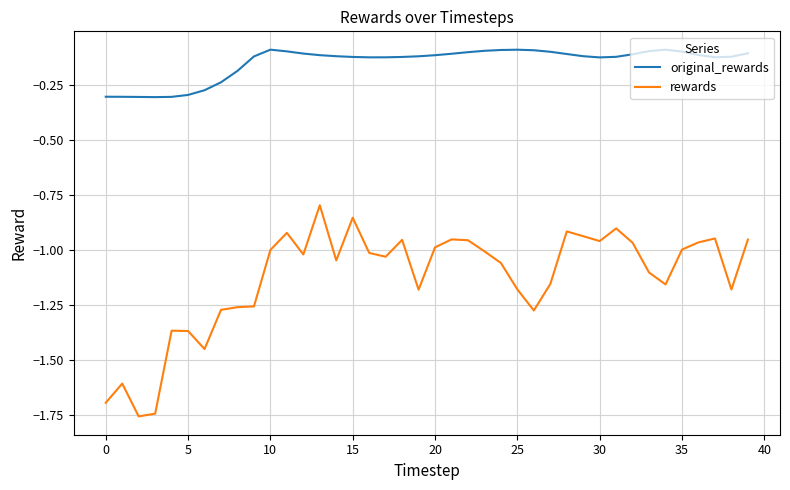

True or false: original_rewards and rewards intersect in this chart.

False